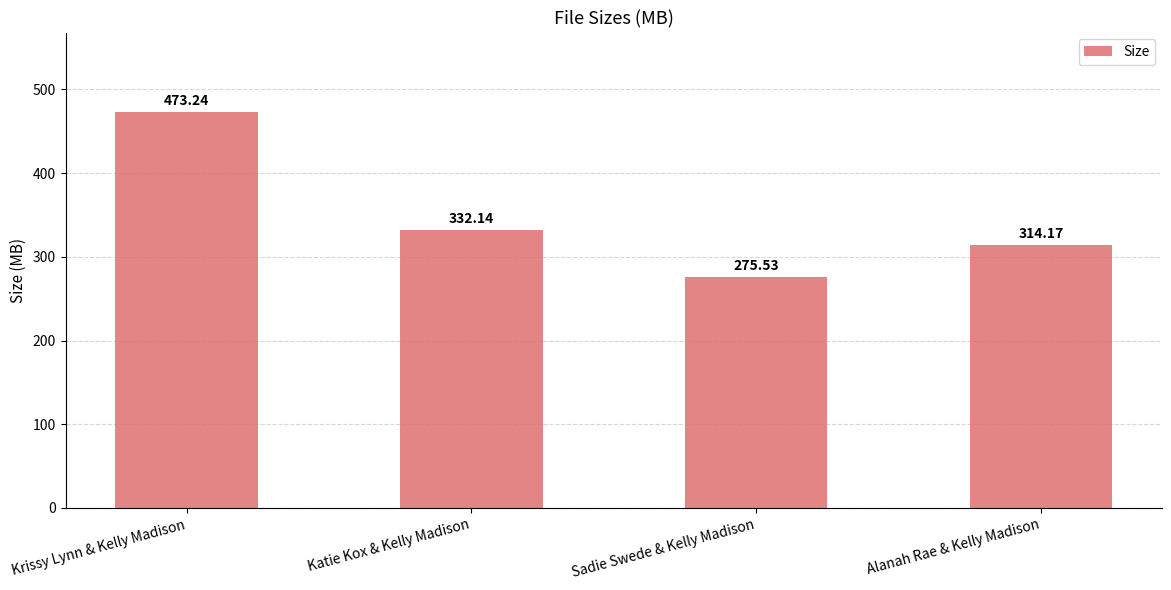

How many values exceed 332?

2